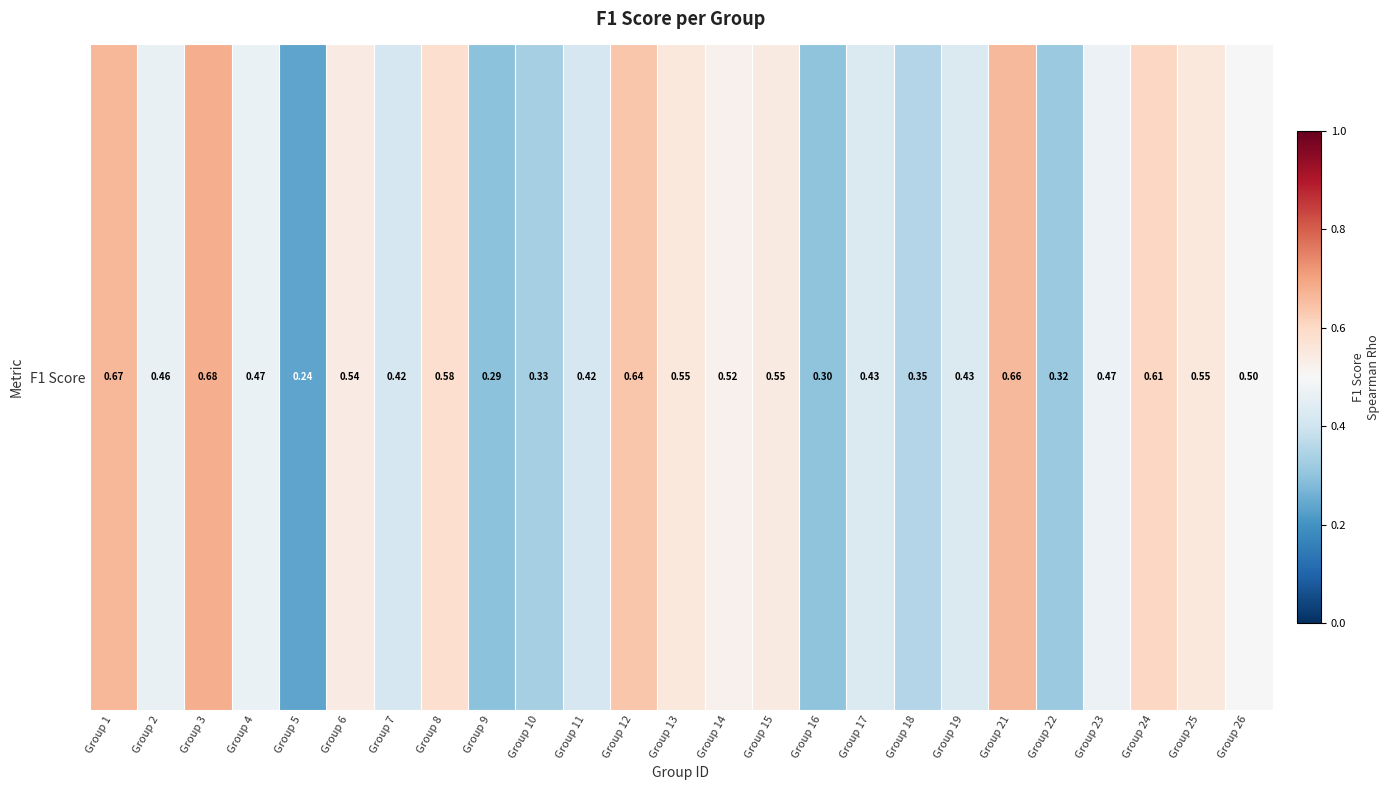

What is the change in value from Group 2 to Group 15?

+0.1